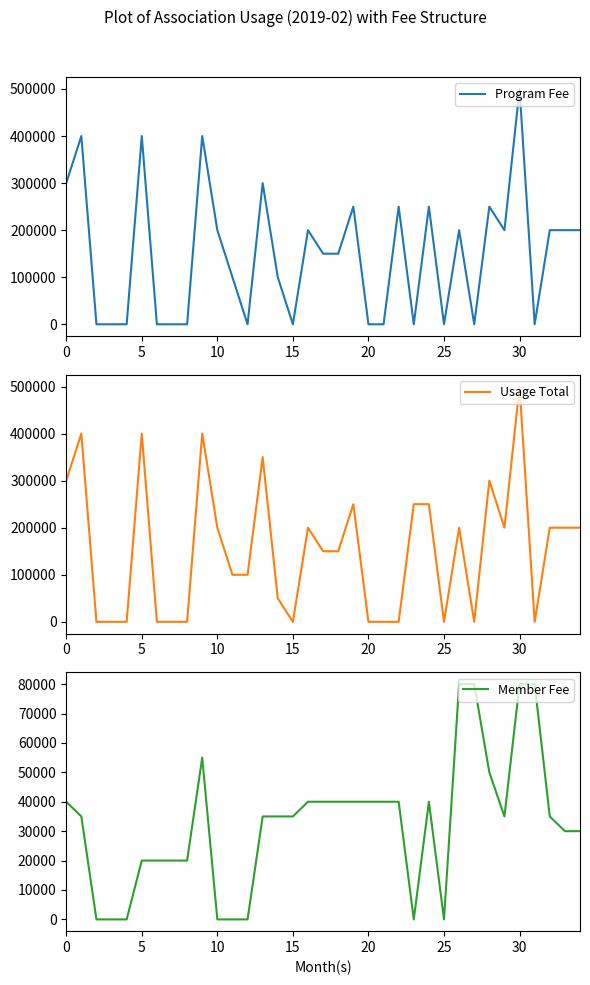

What is the difference between the maximum and minimum values in the Usage Total series?

500000